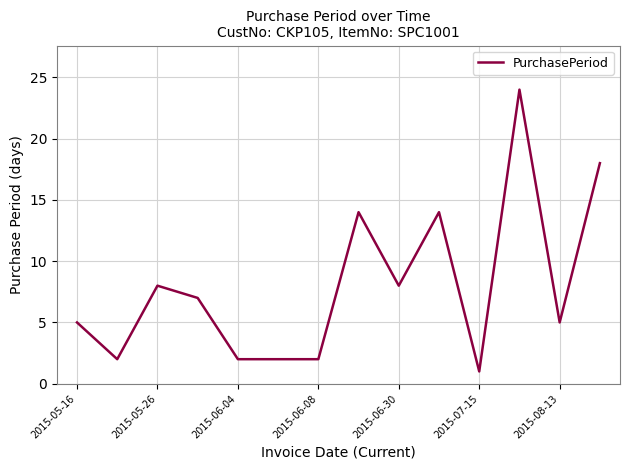

What is the difference between the maximum and minimum values?

23